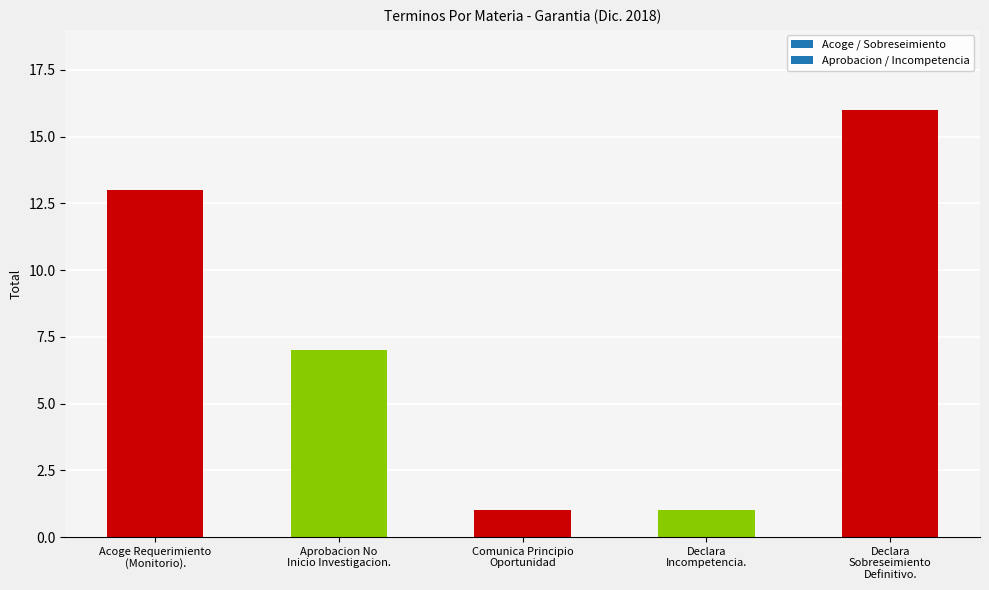

What is the difference between the maximum and minimum values?

15